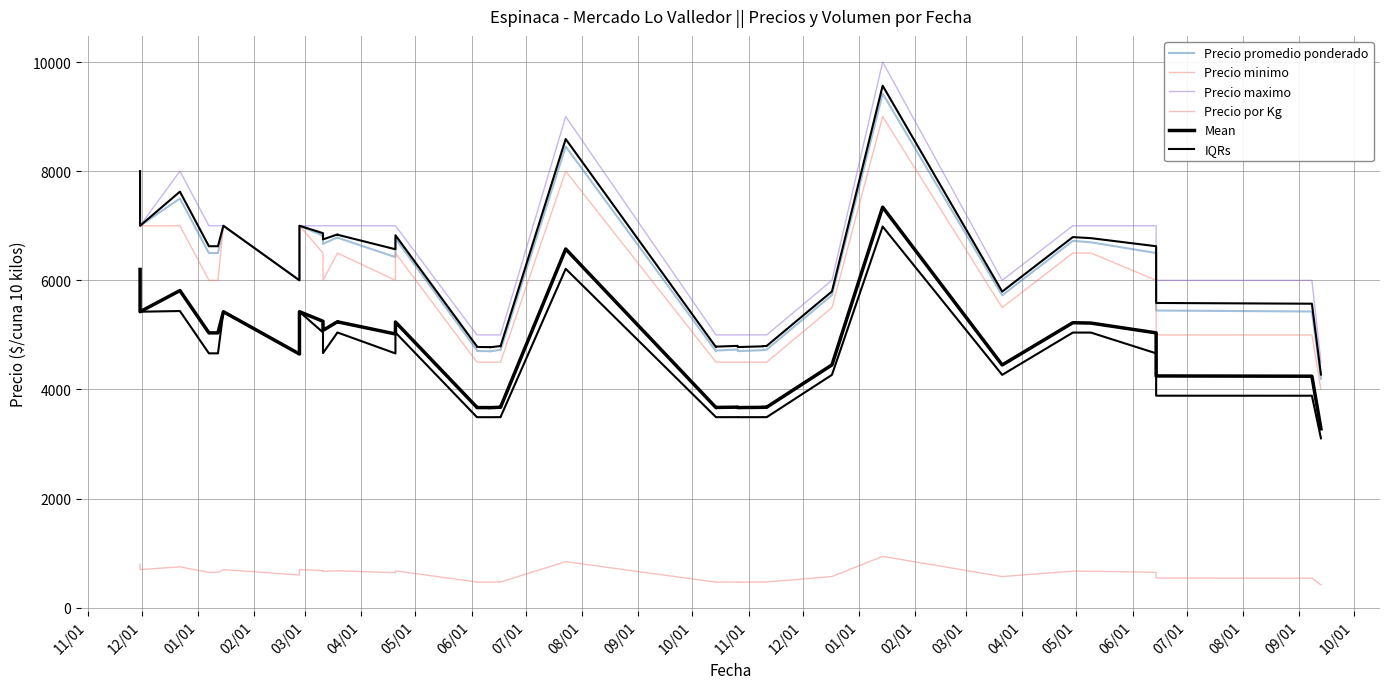

What is the difference between the second highest and second lowest values in the Precio minimo series?

3500.0